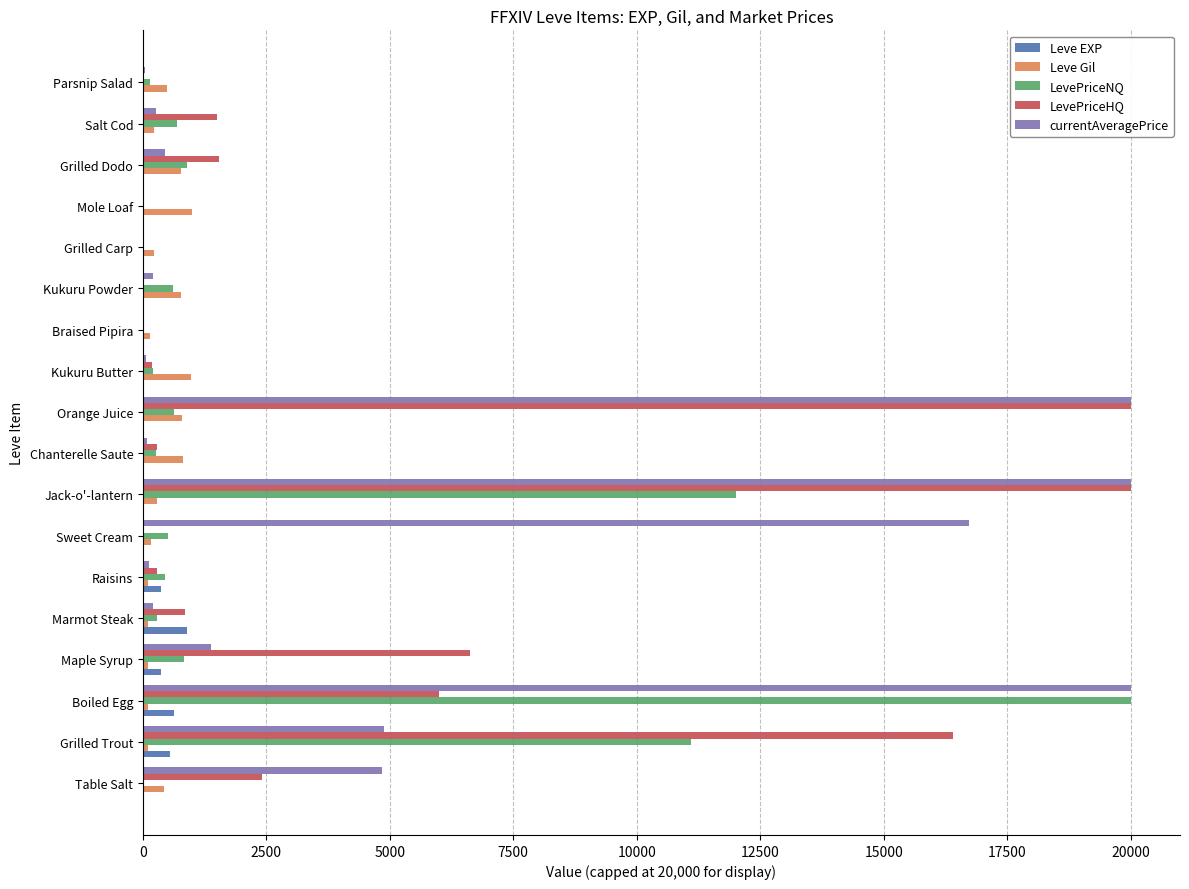

What is the sum of all LevePriceNQ values?

48647.2